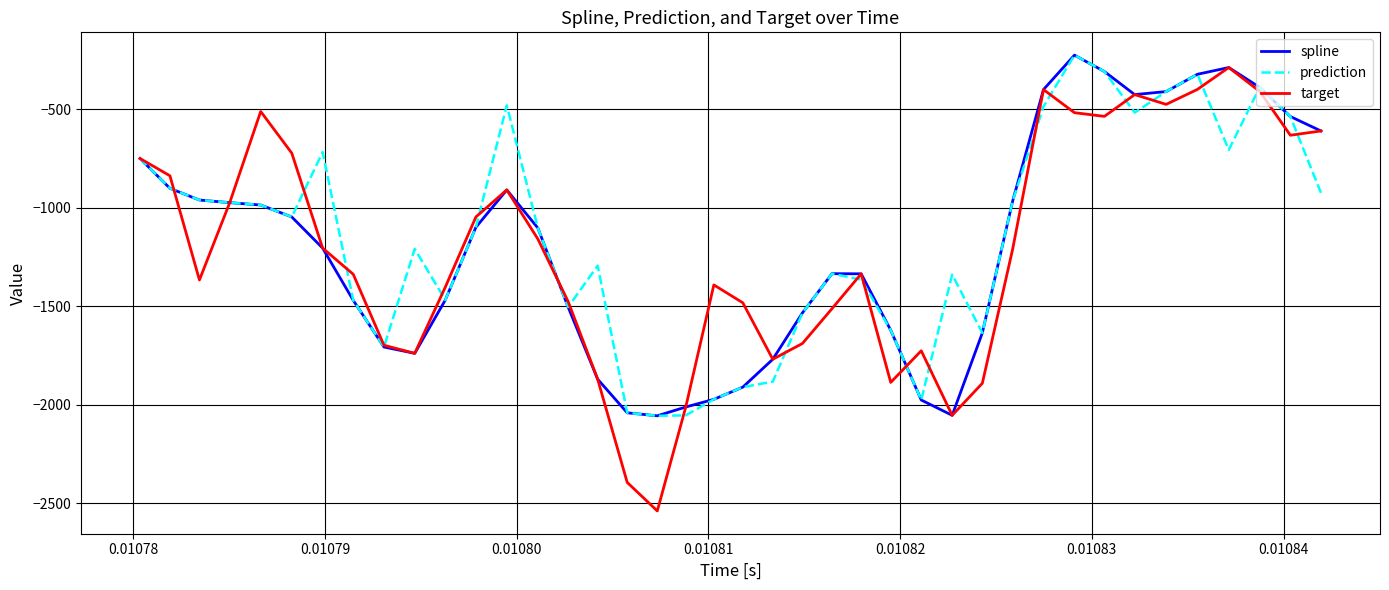

What is the highest value of the spline series?

-223.8